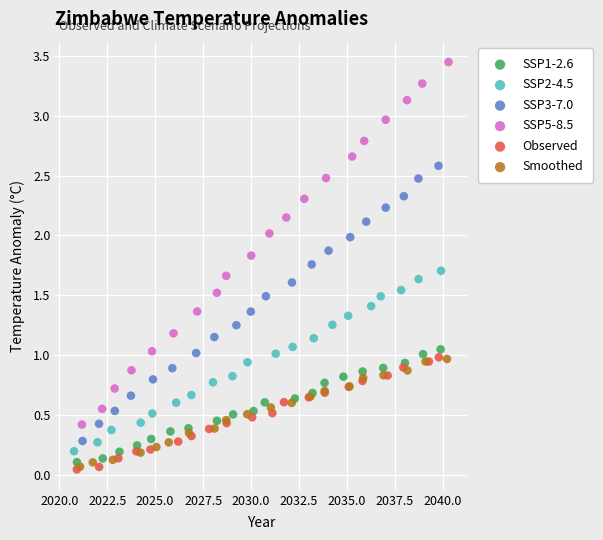

Which series has the widest spread of Y values?

SSP5-8.5